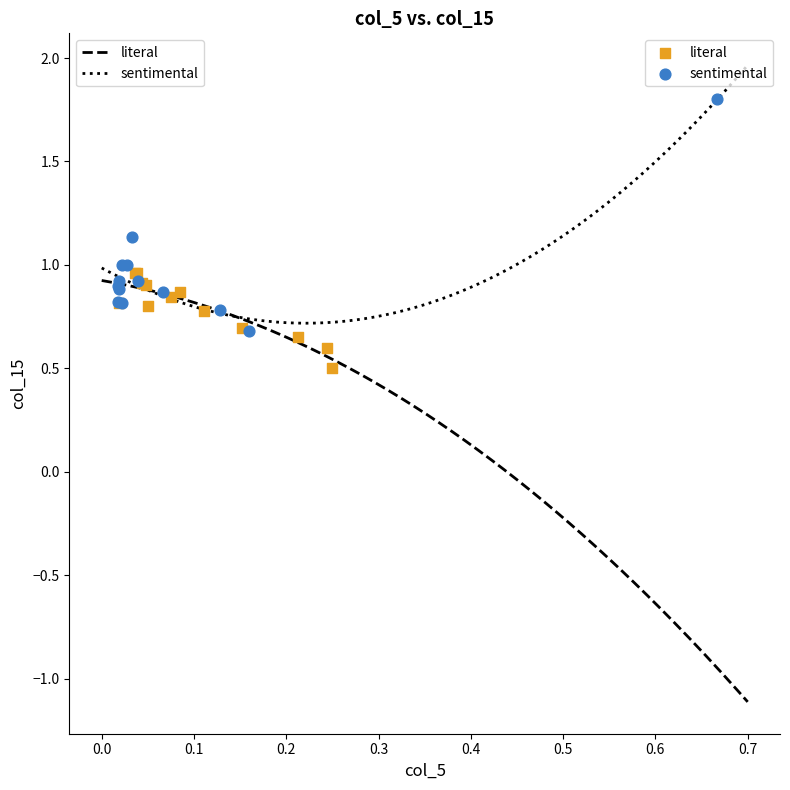

Which series has the widest spread of Y values?

sentimental